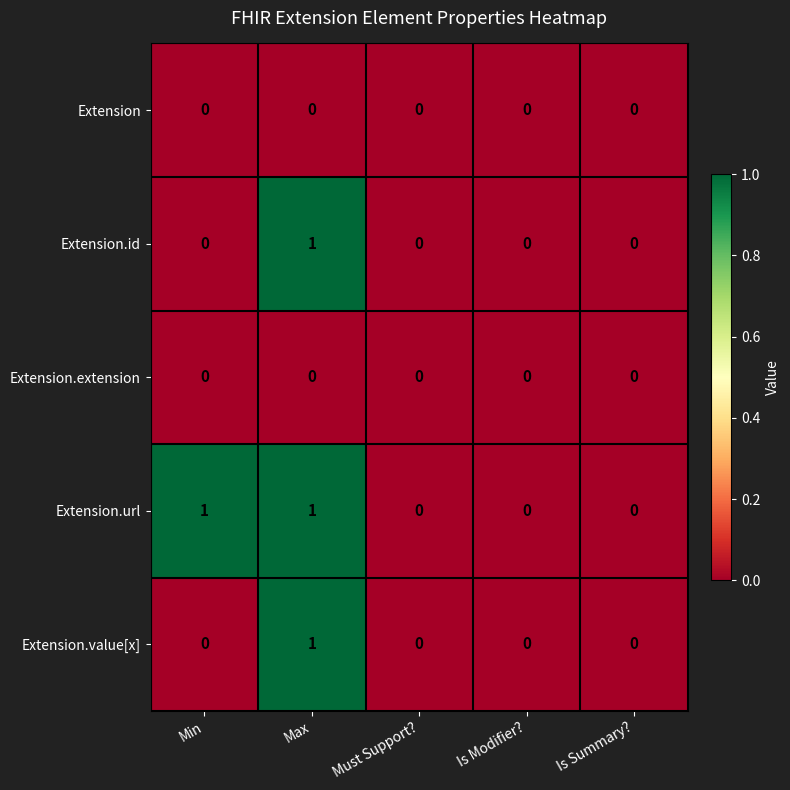

True or false: Extension.id has a value of 0 at Is Summary?.

True